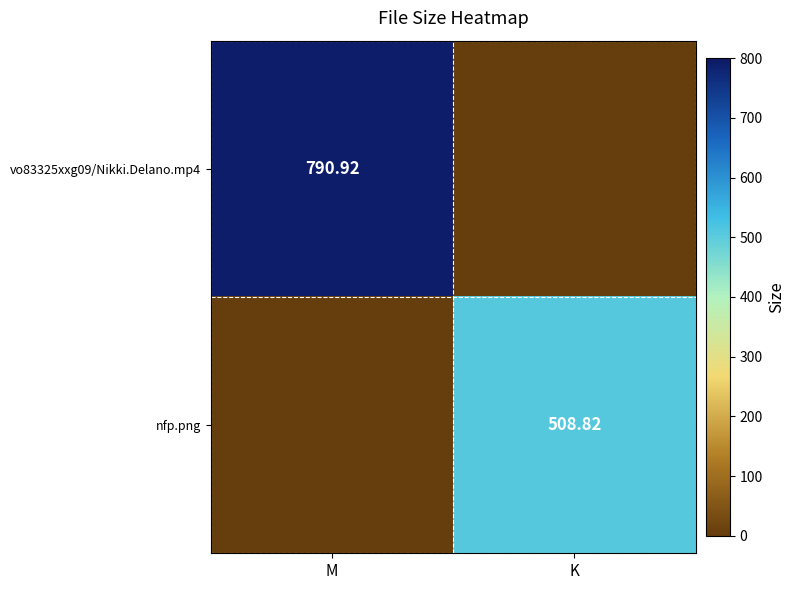

What is the spread (max minus min) of values at K?

508.8